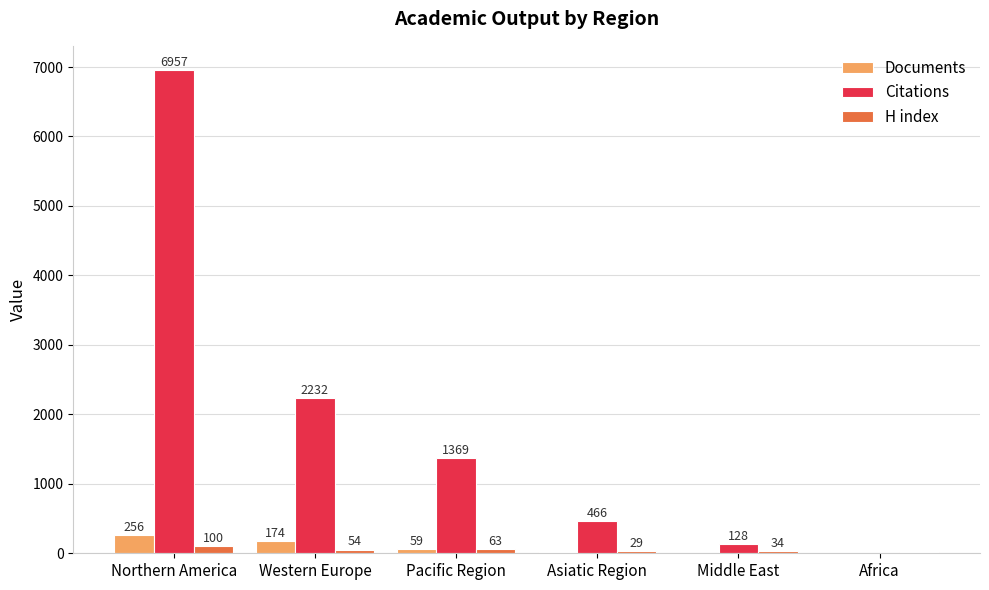

What is the total value across all series at Northern America?

7313